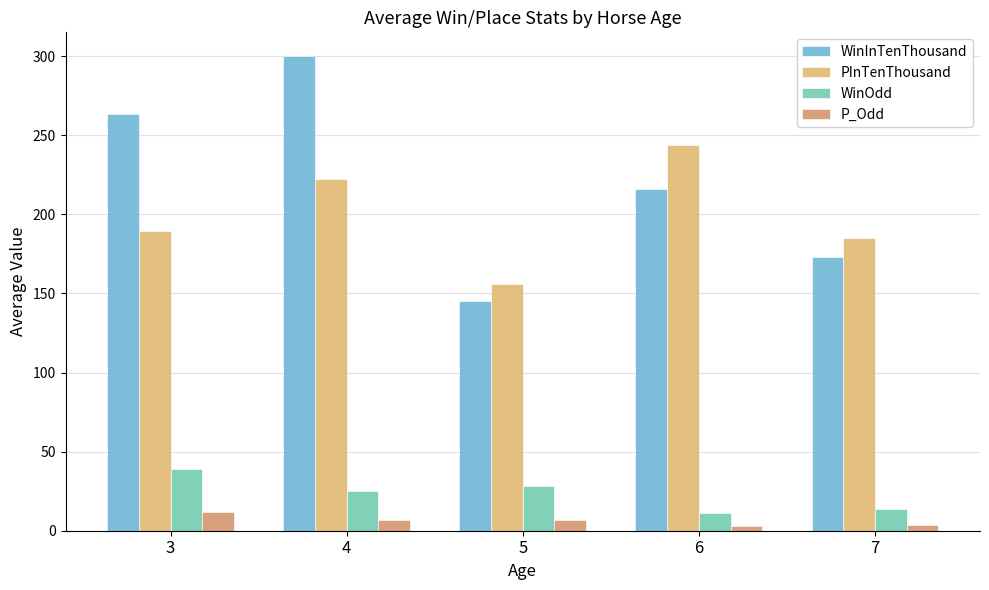

Which series has the largest total across all categories?

WinInTenThousand